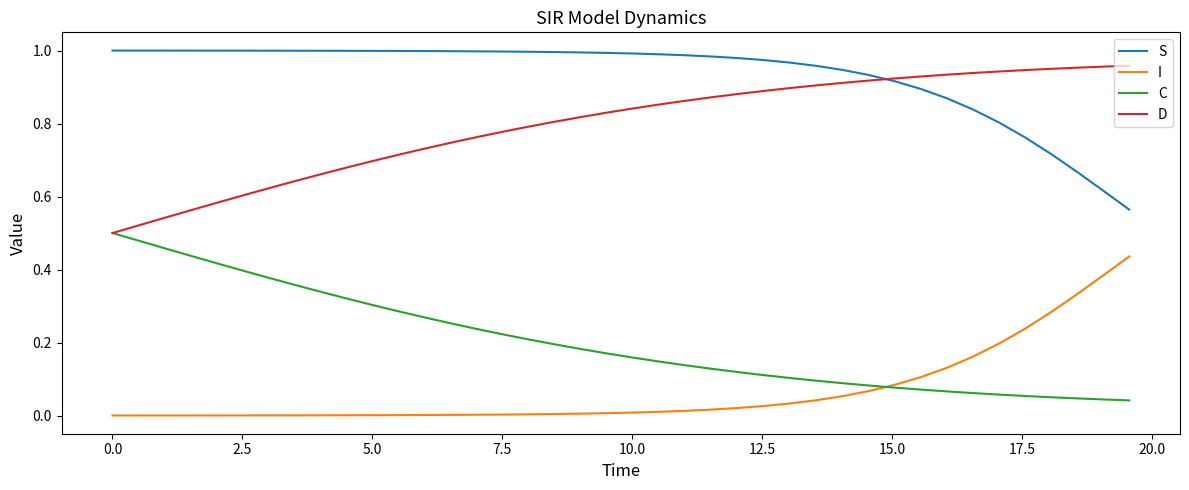

Rank the series by their average value, from highest to lowest.

S, D, C, I